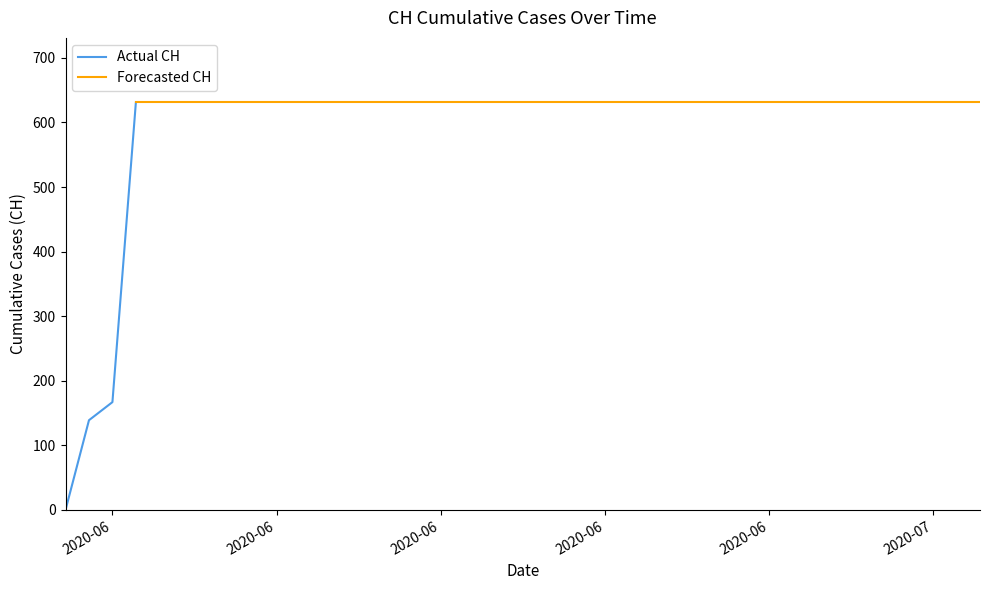

True or false: Actual CH has more than 2 points higher than both neighbors.

False